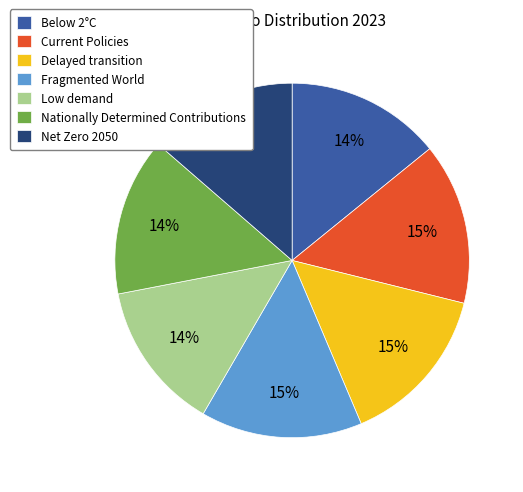

Is there a majority slice in this chart?

No